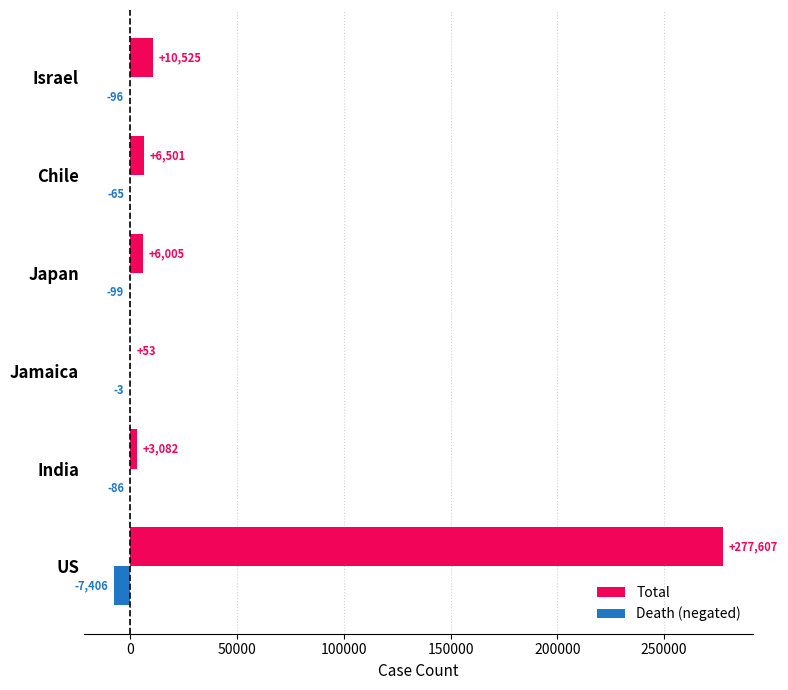

At which category is the sum across all series the highest?

US